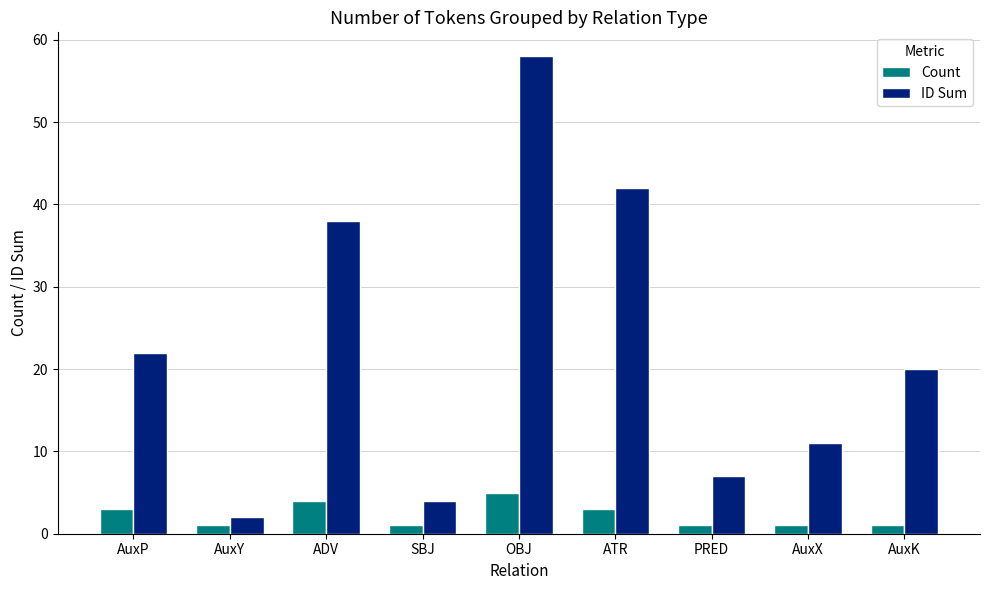

List the series in order of their overall mean, lowest first.

Count, ID Sum